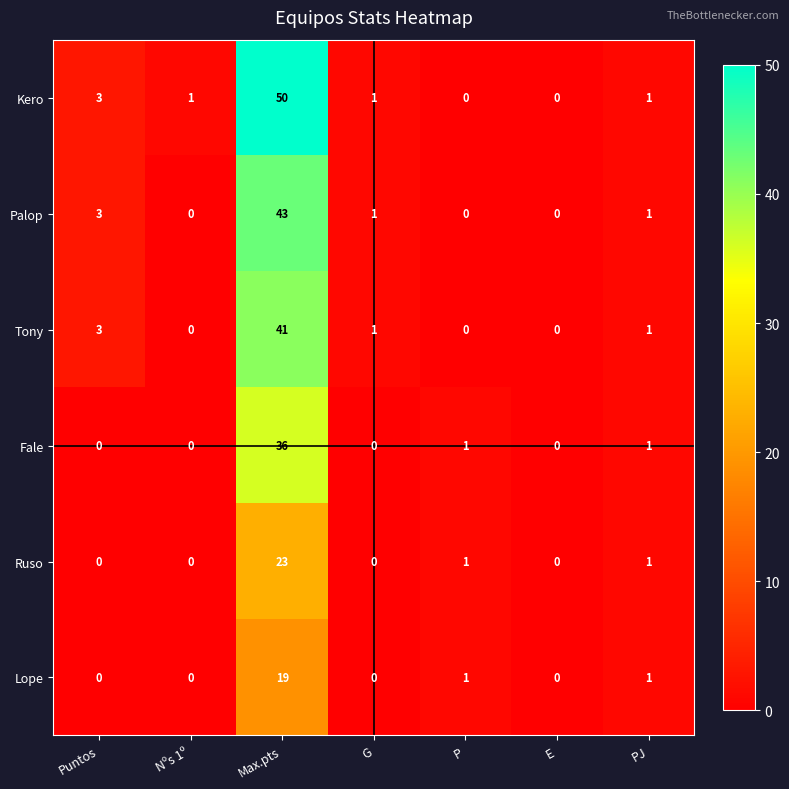

At Max.pts, list the series in order from largest to smallest.

Kero, Palop, Tony, Fale, Ruso, Lope